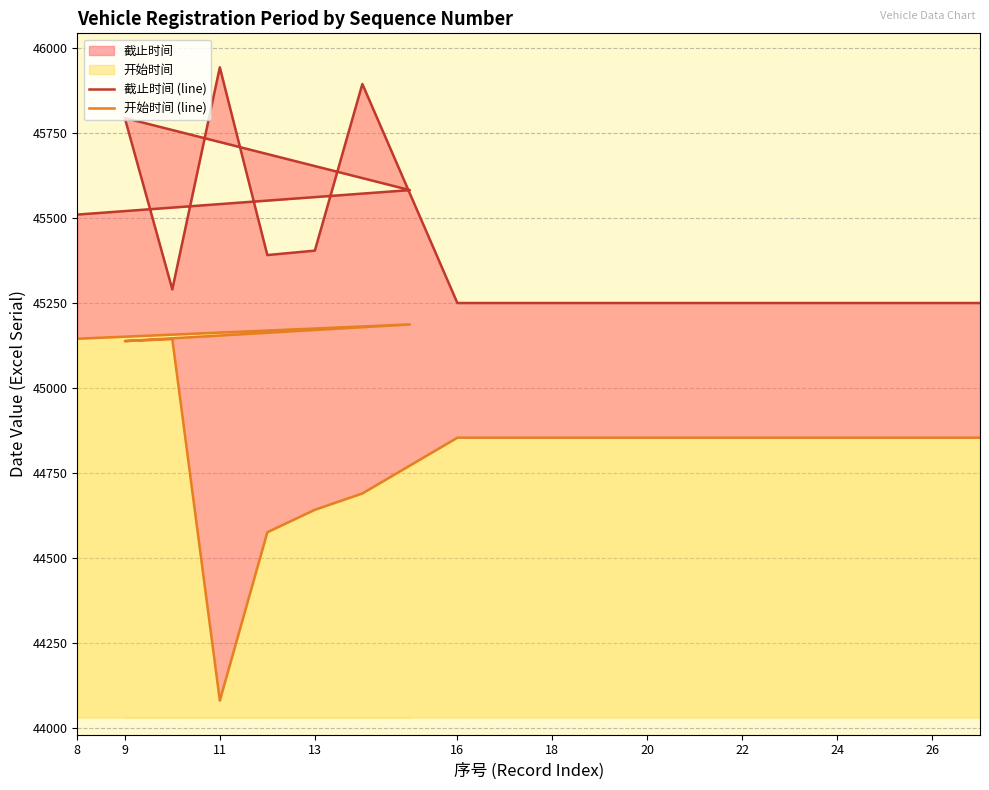

Reading left to right, transcribe all the data shown in this chart.

截止时间 (line): 45511	45583	45795	45291	45944	45392	45405	45895	45251	45251	45251	45251	45251	45251	45251	45251	45251	45251	45251	45251
开始时间 (line): 45146	45188	45139	45145	44082	44577	44643	44691	44855	44855	44855	44855	44855	44855	44855	44855	44855	44855	44855	44855